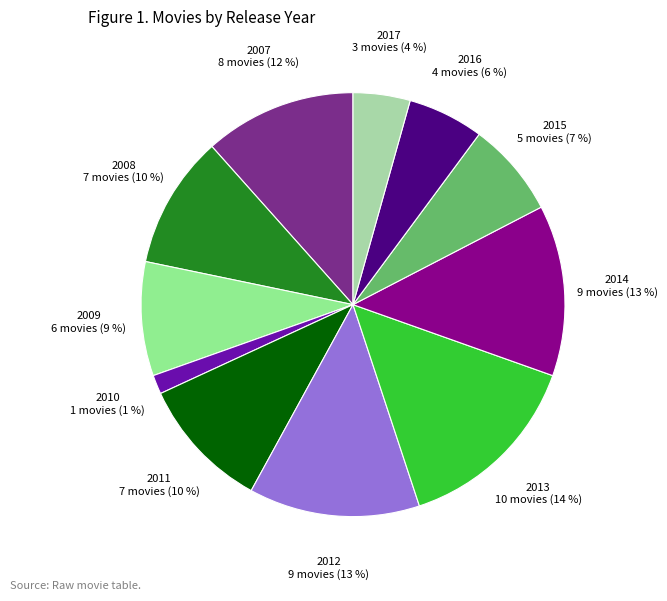

Is there any slice that represents more than half of the pie?

No